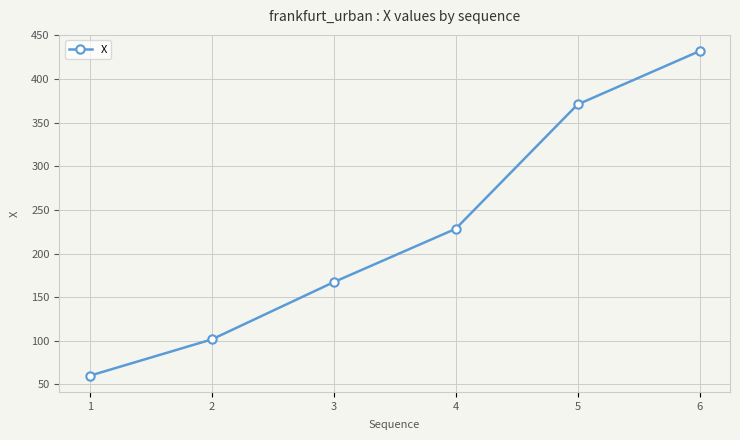

How many lines are shown in the chart?

1